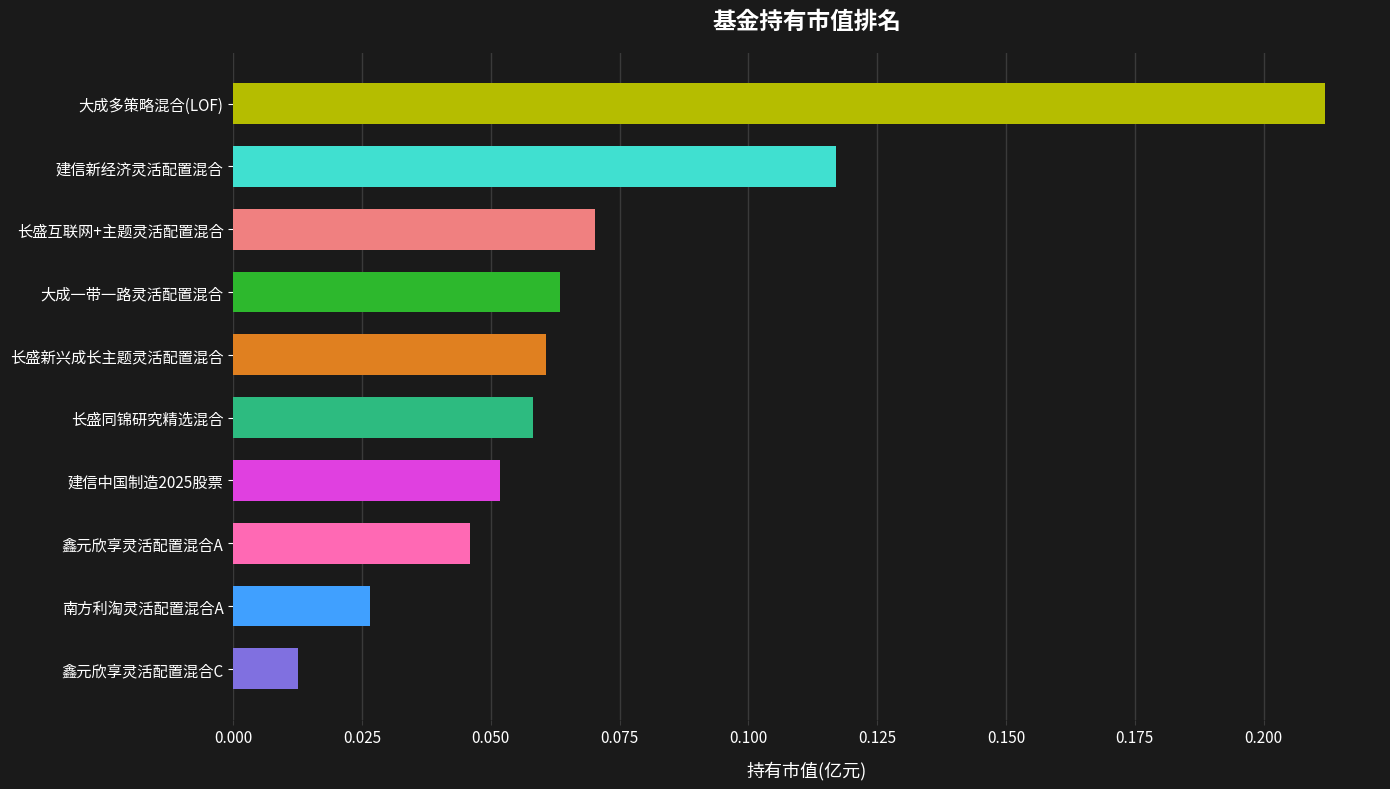

Which label corresponds to the smallest value in the chart?

鑫元欣享灵活配置混合C